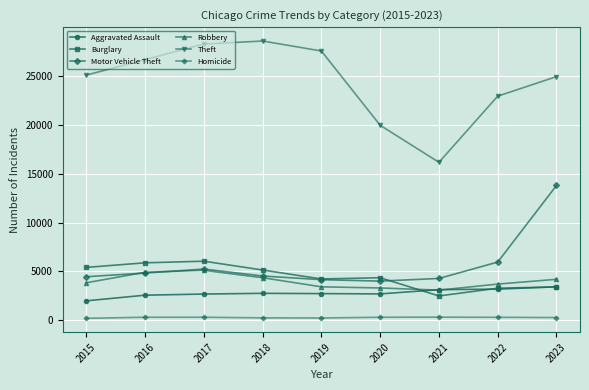

What is the greatest value displayed?

28577